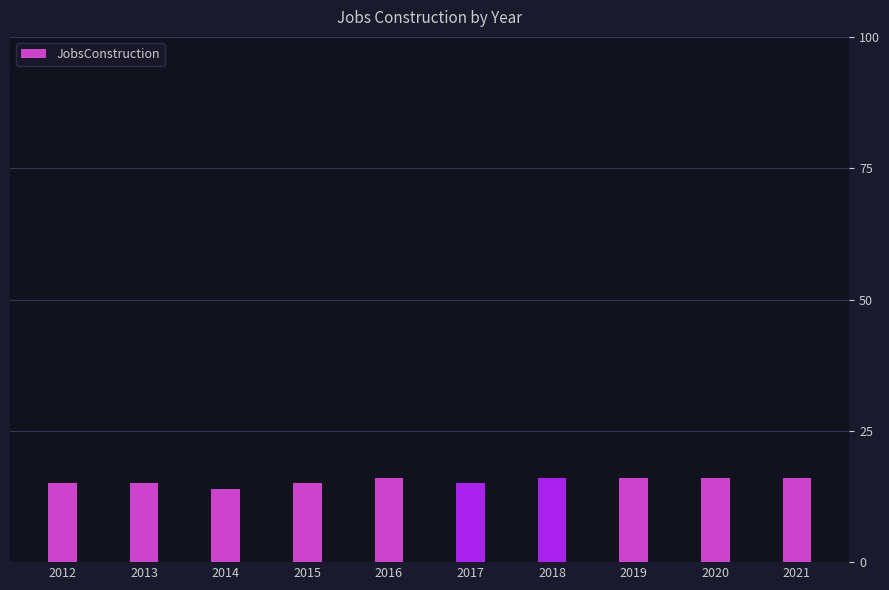

Approximately how many times larger is the value at 2012 compared to 2020?

0.9